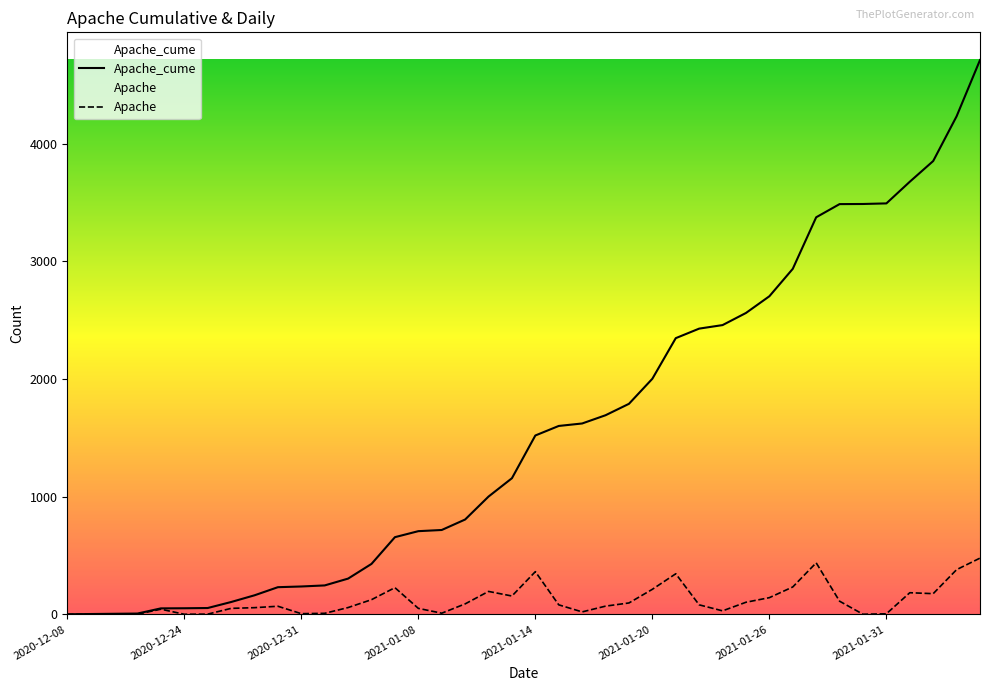

Which series has the largest total across all categories?

Apache_cume